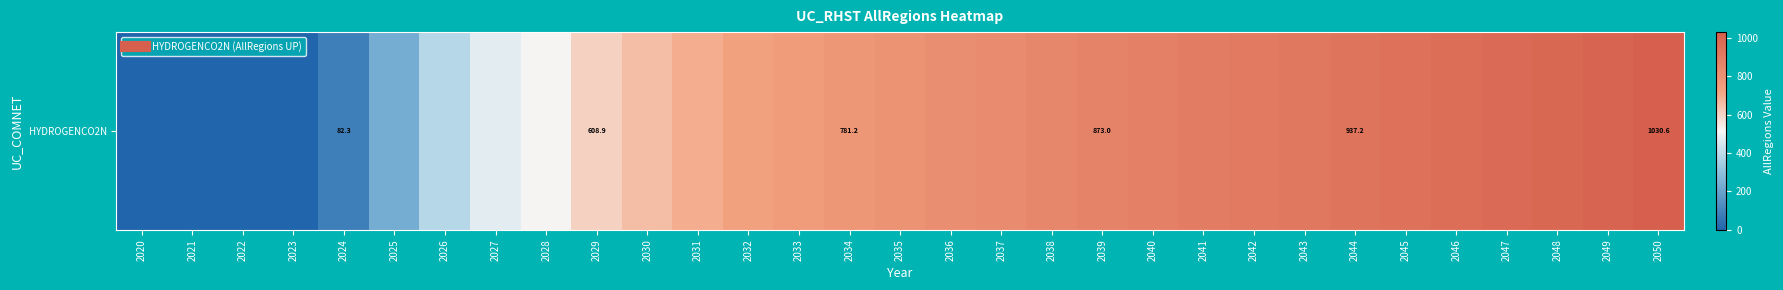

At which category does the chart reach its peak across all series?

2050